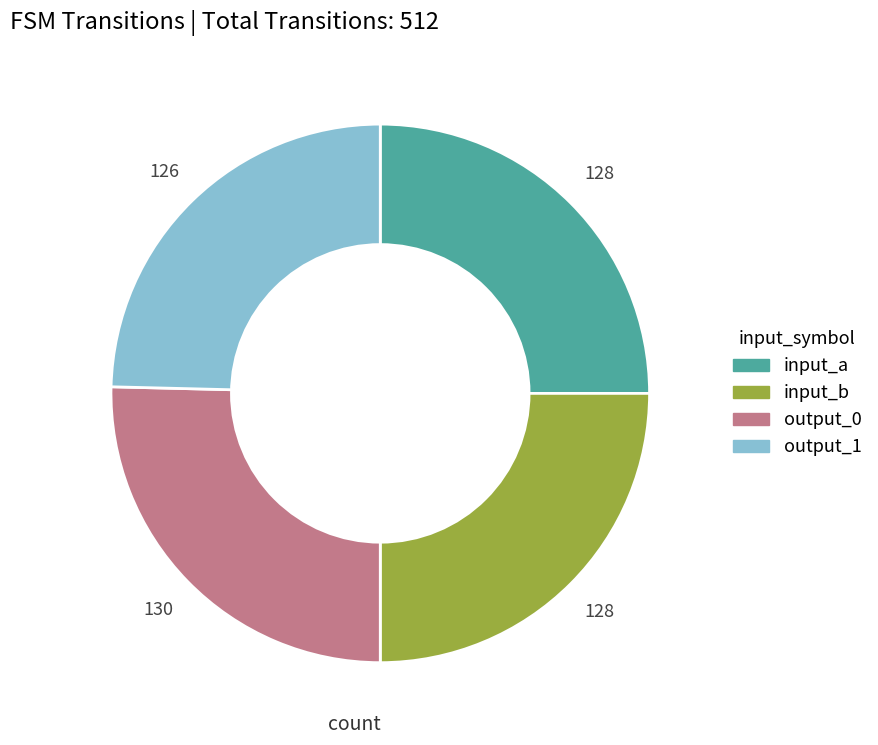

How many slices are in this pie chart?

4